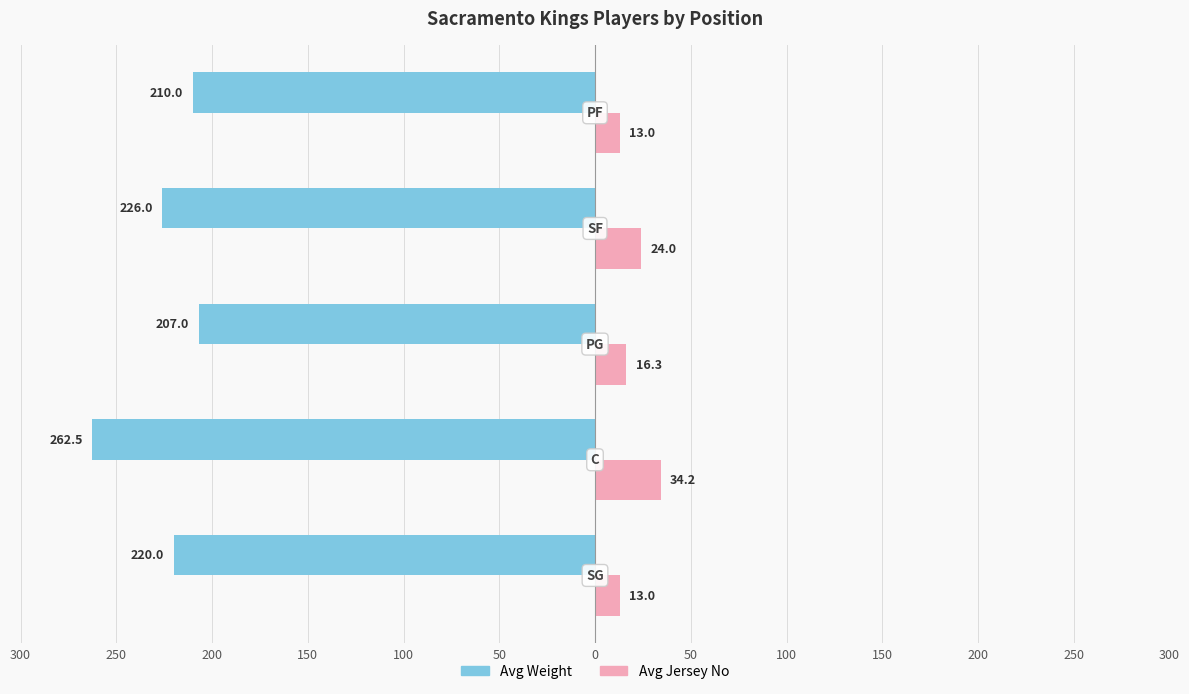

What are all the series names shown in the legend?

Avg Weight, Avg Jersey No